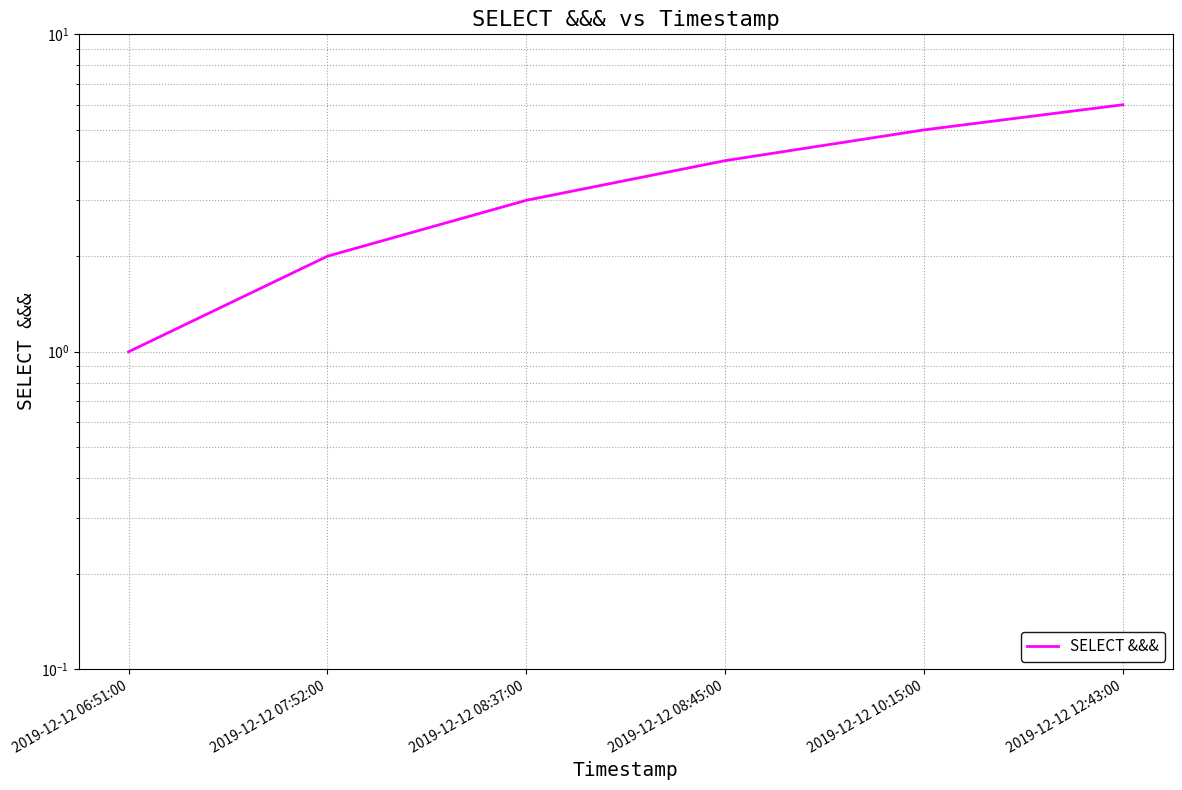

What is the average value?

4